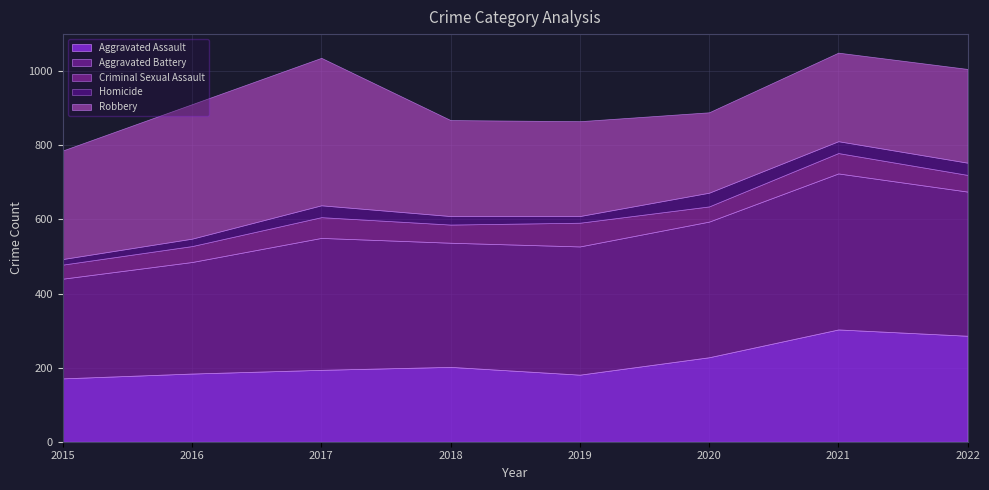

Does the chart display data point markers on the line(s)?

No